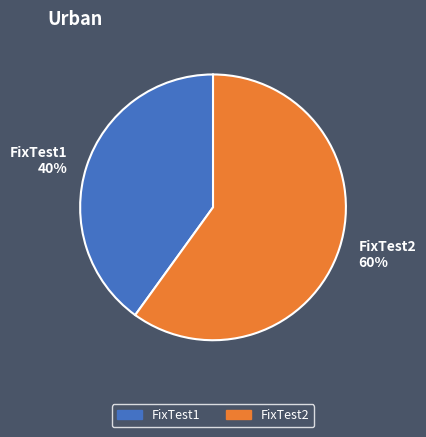

Count the number of slices in the pie.

2